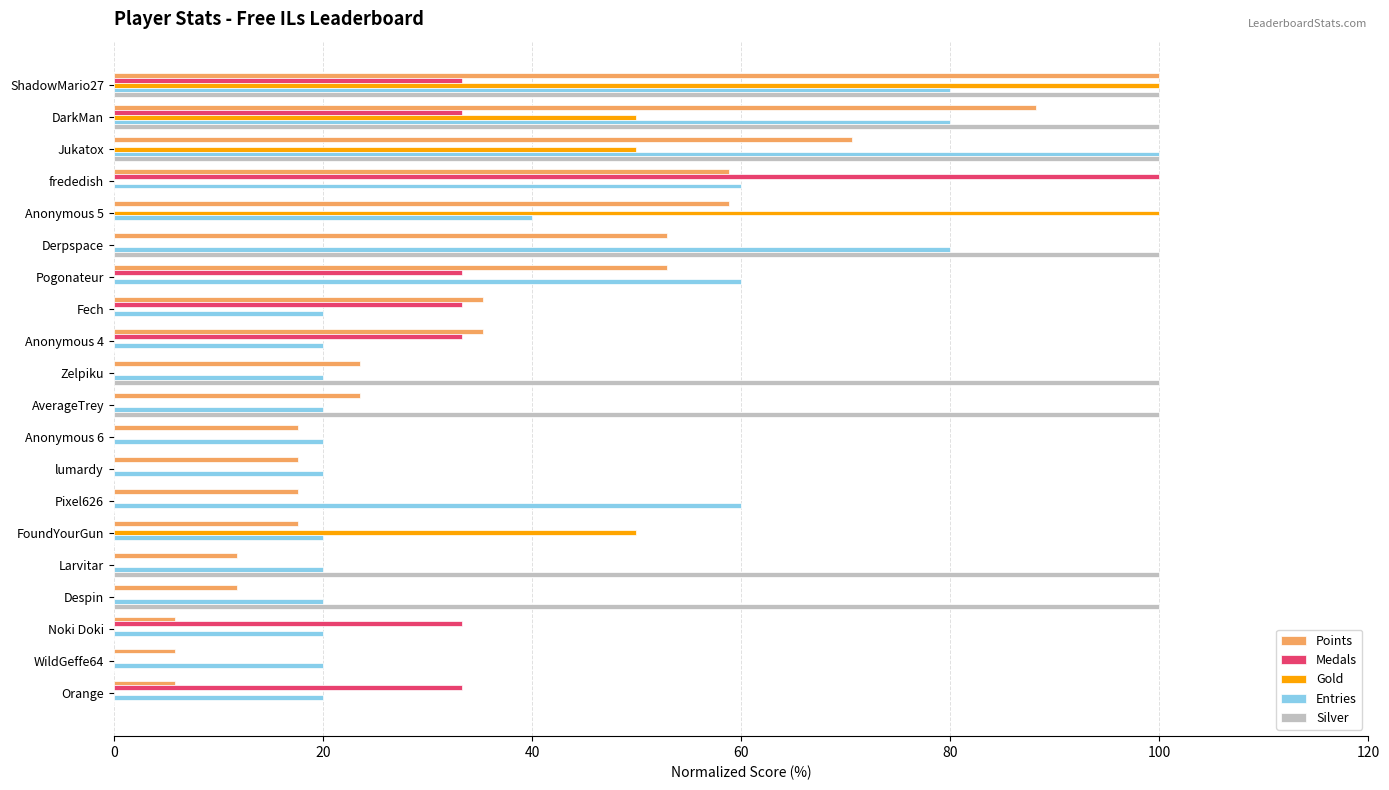

Count the number of data series in this chart.

5